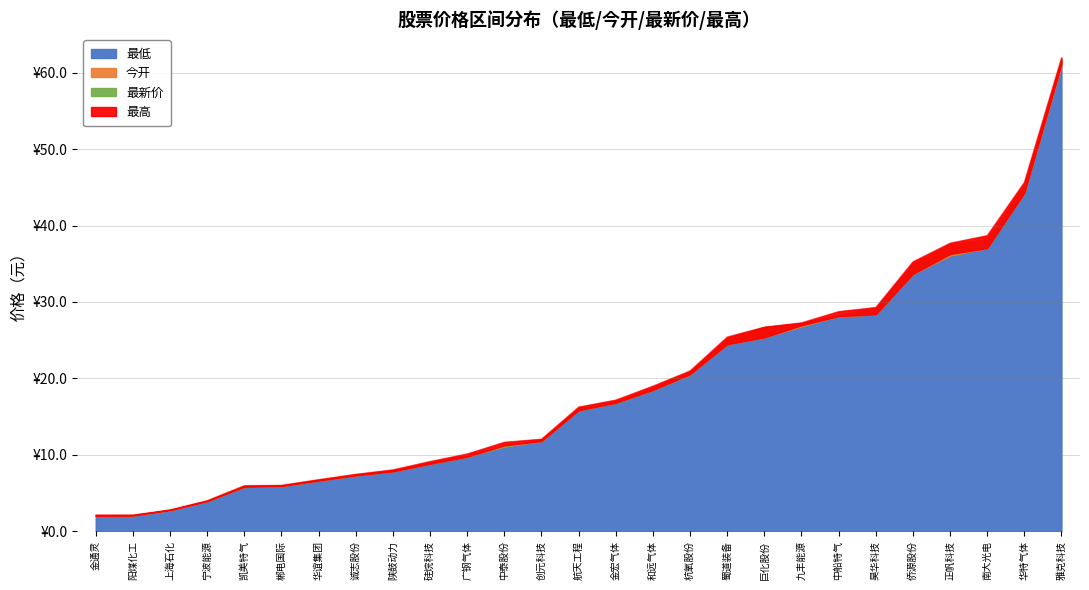

The 今开 series shows 3.8 at 华谊集团. True or false?

False